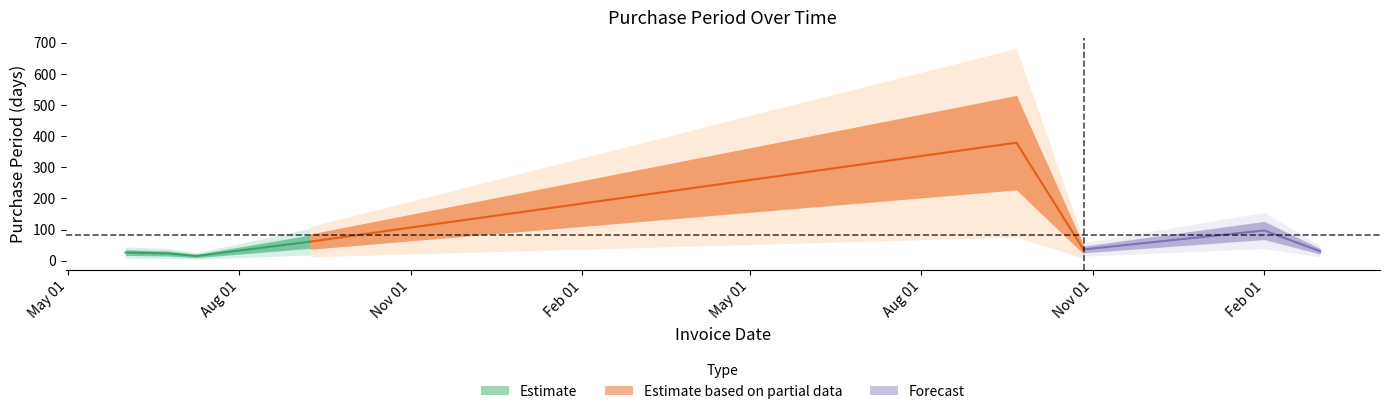

Rank the categories by value from highest to lowest.

2016-09-21, 2017-02-01, 2015-09-08, 2016-10-27, 2017-03-03, 2015-06-01, 2015-06-24, 2015-07-09